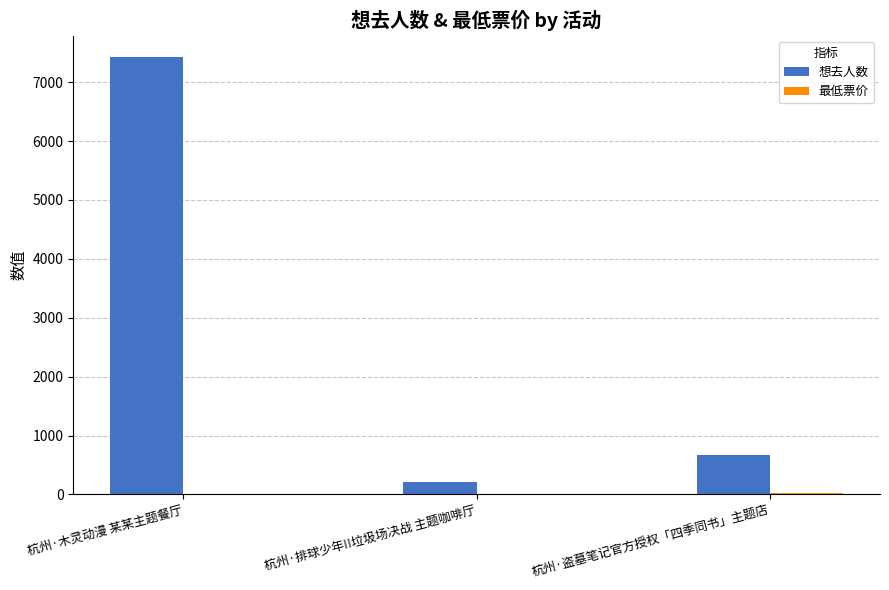

Which series changed the most between 杭州·木灵动漫 某某主题餐厅 and 杭州·排球少年!!垃圾场决战 主题咖啡厅?

想去人数